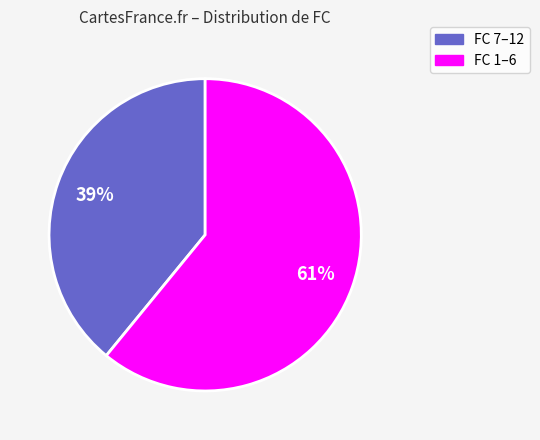

Does any single category account for the majority?

Yes